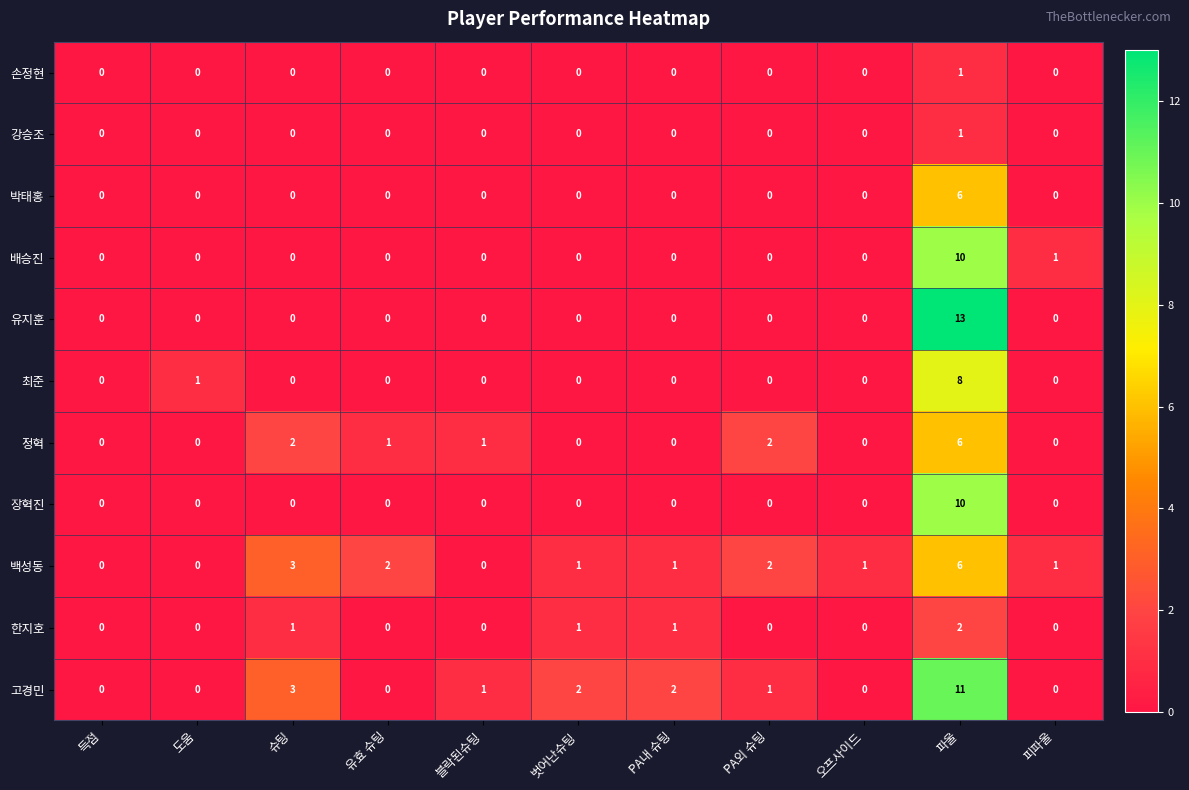

Which series changed the most between PA외 슈팅 and 오프사이드?

정혁